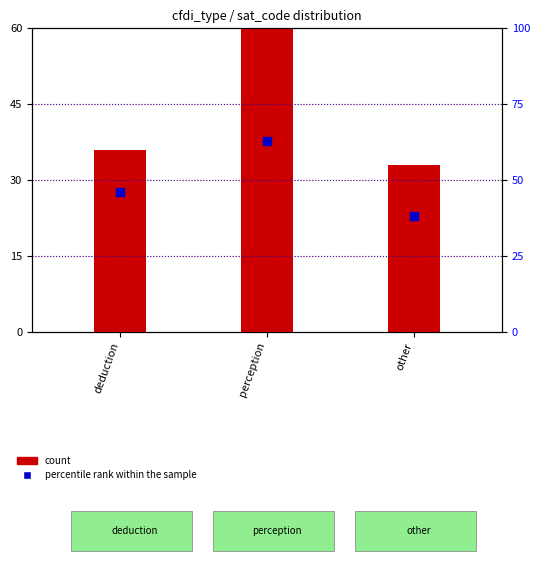

Which series contains the highest Y value?

count